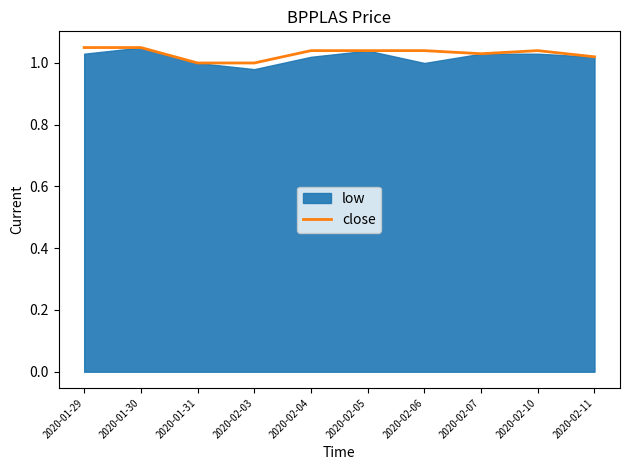

Rank the categories by value from lowest to highest.

2020-01-31, 2020-02-03, 2020-02-11, 2020-02-07, 2020-02-04, 2020-02-05, 2020-02-06, 2020-02-10, 2020-01-29, 2020-01-30